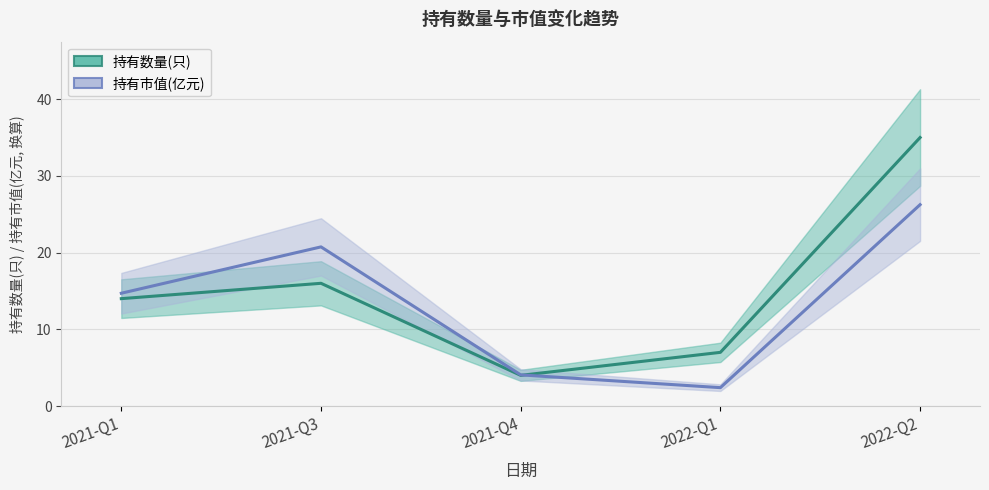

Between 2021-Q1 and 2021-Q4, which is larger?

2021-Q1